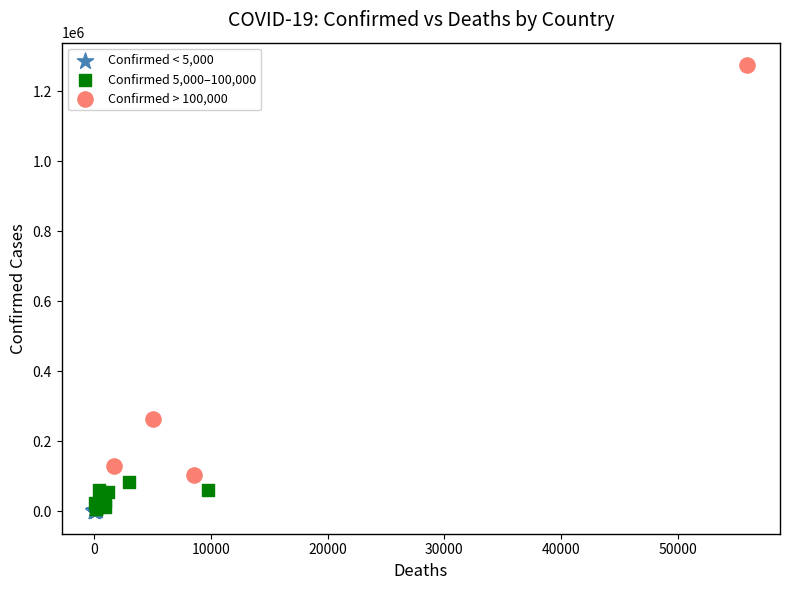

Which series contains the highest Y value?

Confirmed > 100,000